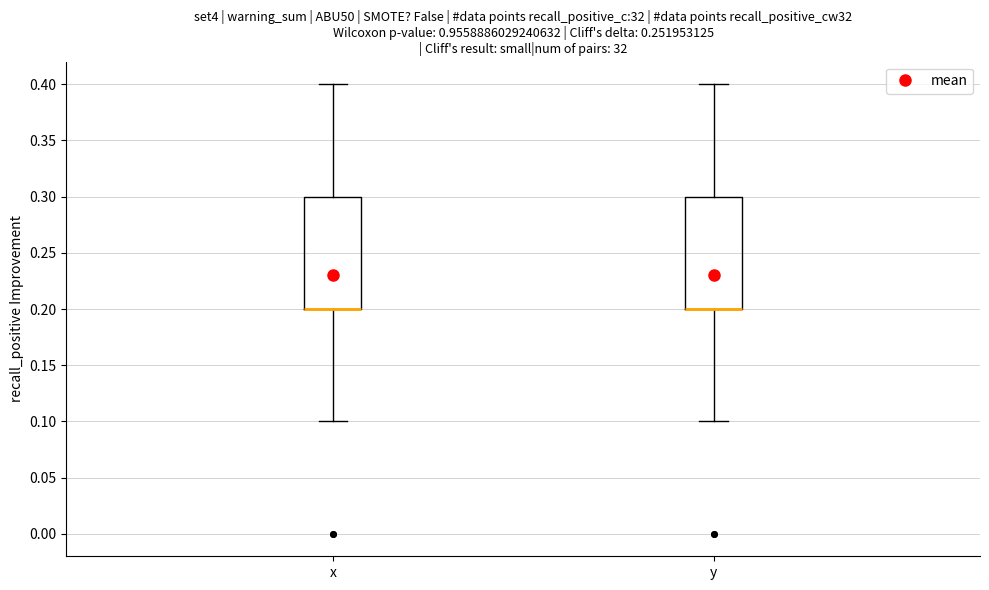

Reading left to right, read every box against the y-axis: the position of its median line, the range the box covers, and the ends of its whiskers. The values are not printed on the chart, so give them approximately, as read against the axis.

x: median 0.2 (drawn on the box's lower edge), box 0.2 to 0.3, whiskers 0.1 to 0.4
y: median 0.2 (drawn on the box's lower edge), box 0.2 to 0.3, whiskers 0.1 to 0.4